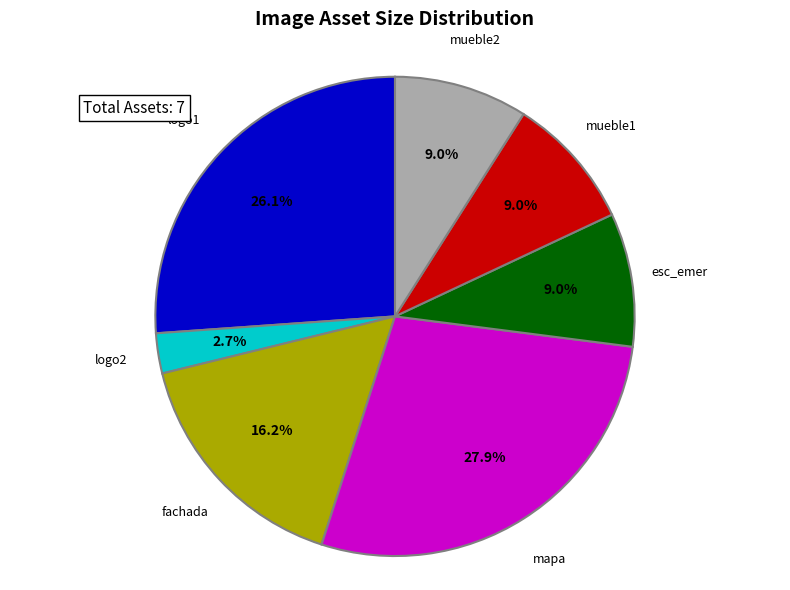

Is it true that mapa is 28% of the pie?

True